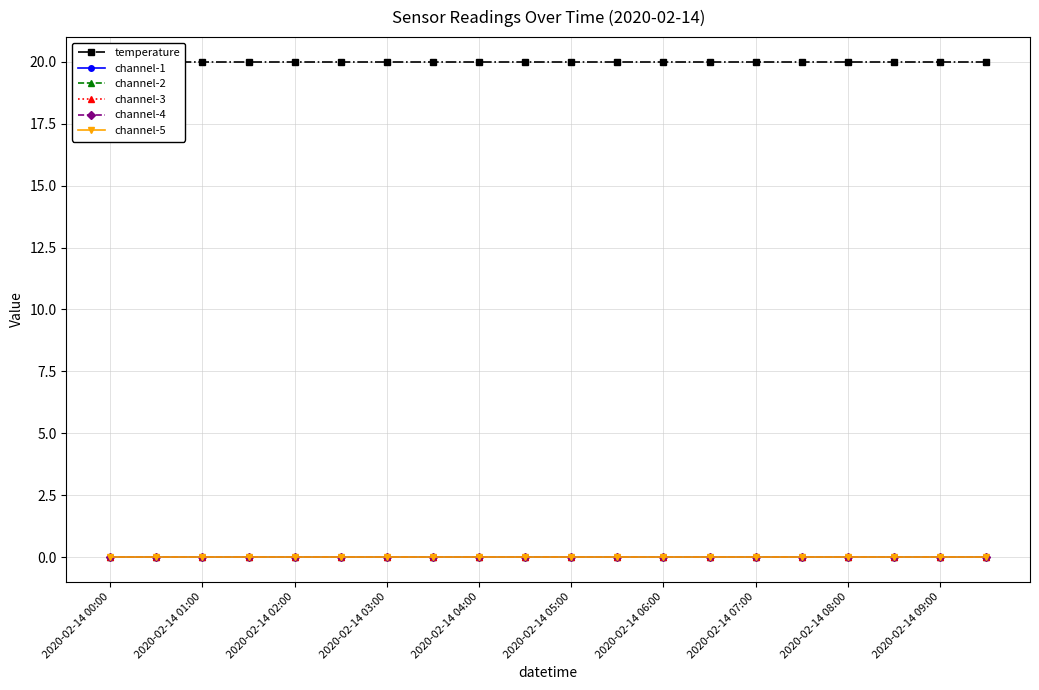

True or false: channel-3 and channel-1 cross at least once.

False